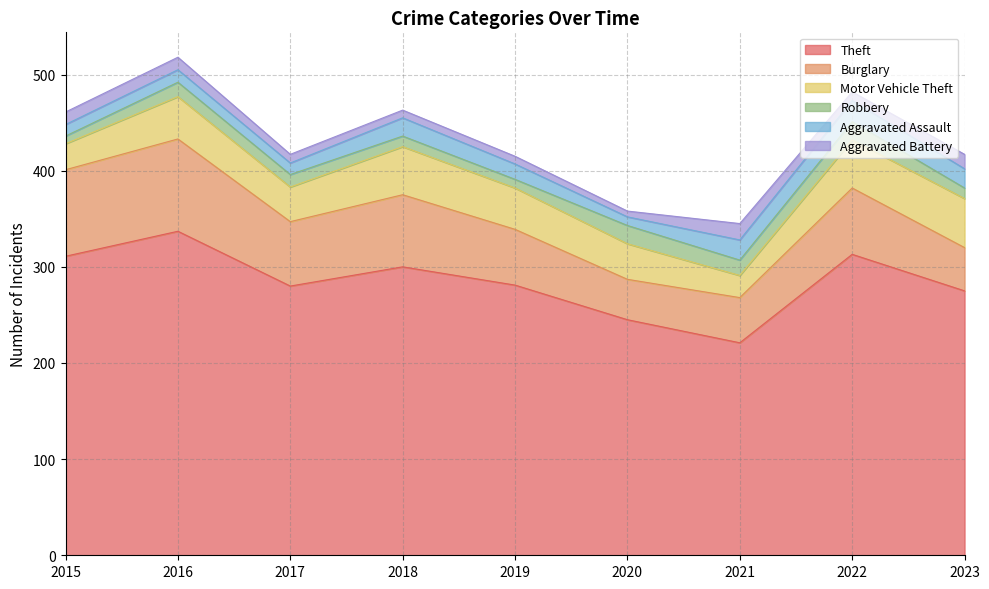

Which category has the lowest value in the Robbery series?

2015